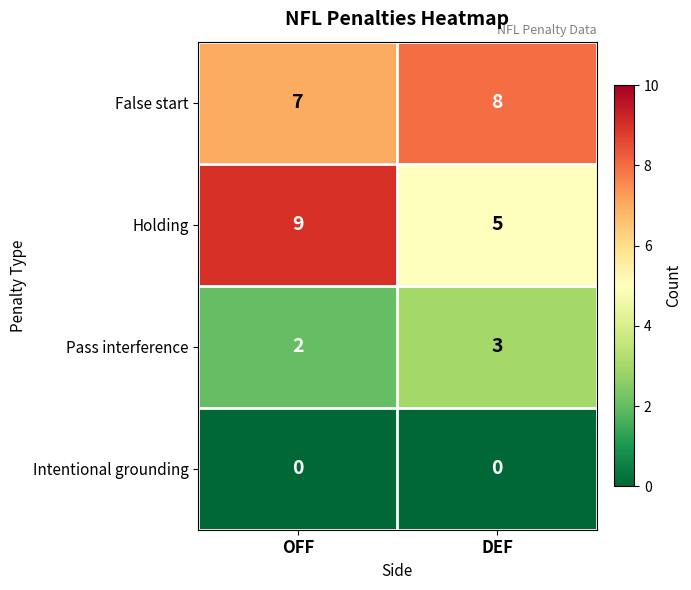

What is the difference between the highest and lowest values at DEF?

8